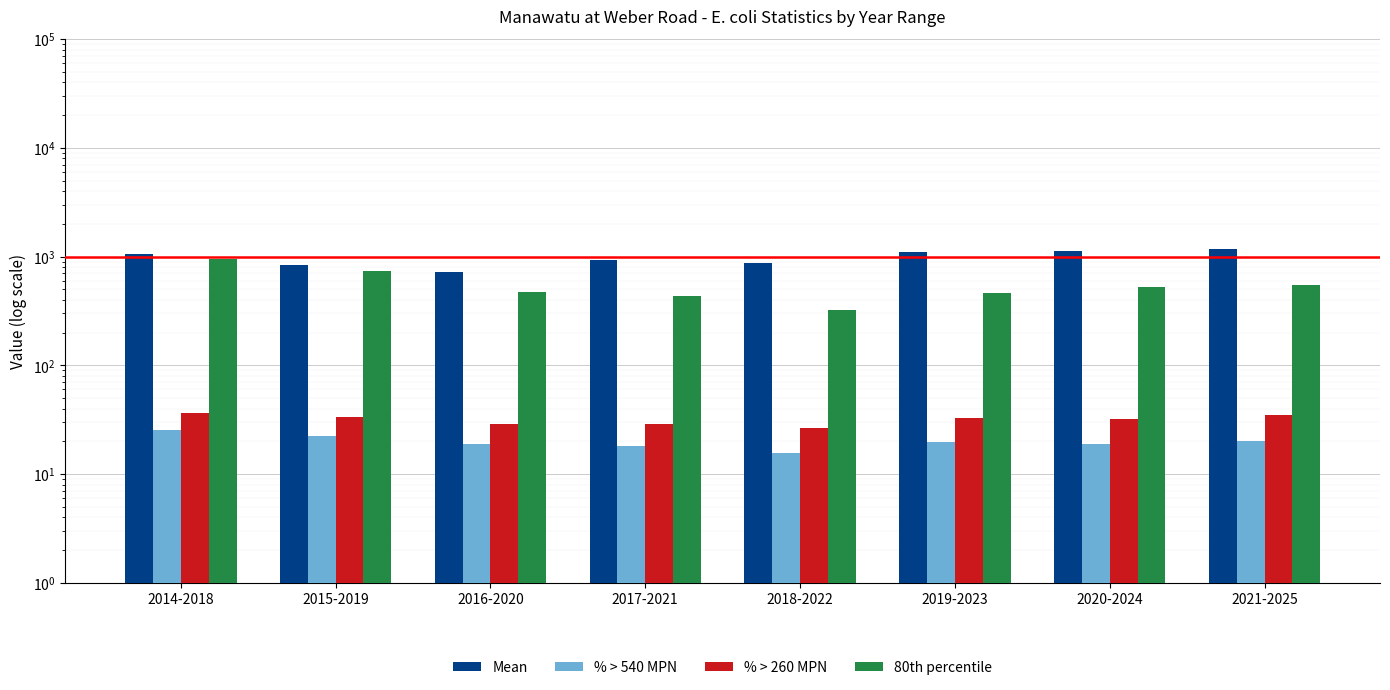

What is the sum of all 80th percentile values?

4445.6